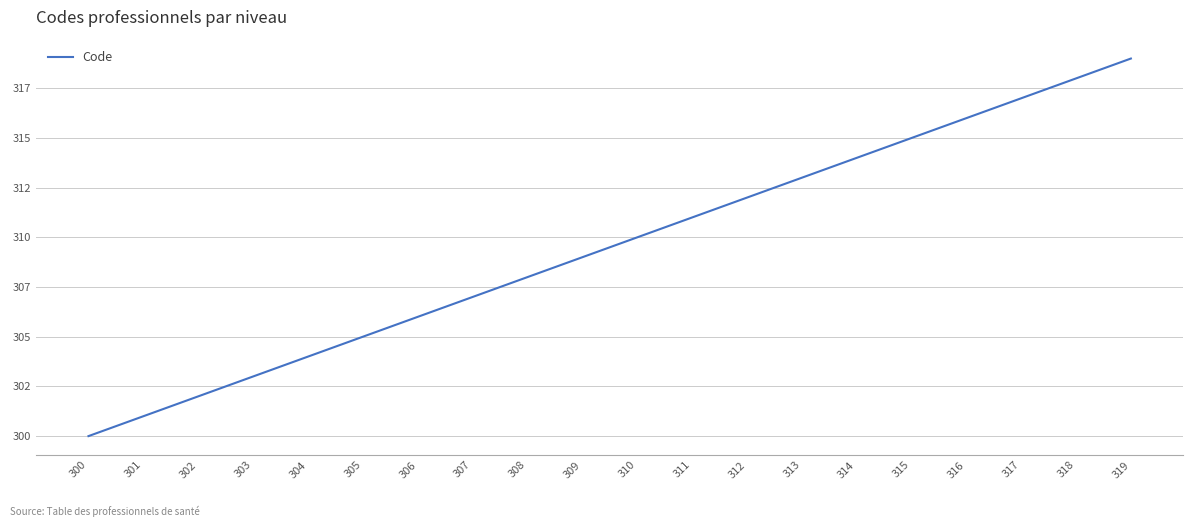

What is the difference between the maximum and minimum values?

19